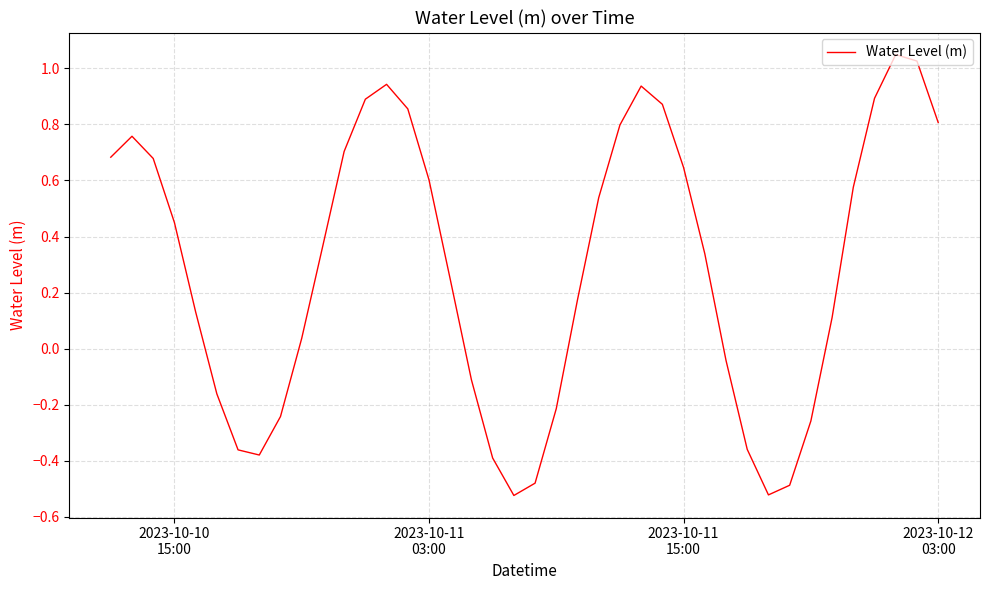

Does the chart display data point markers on the line(s)?

No